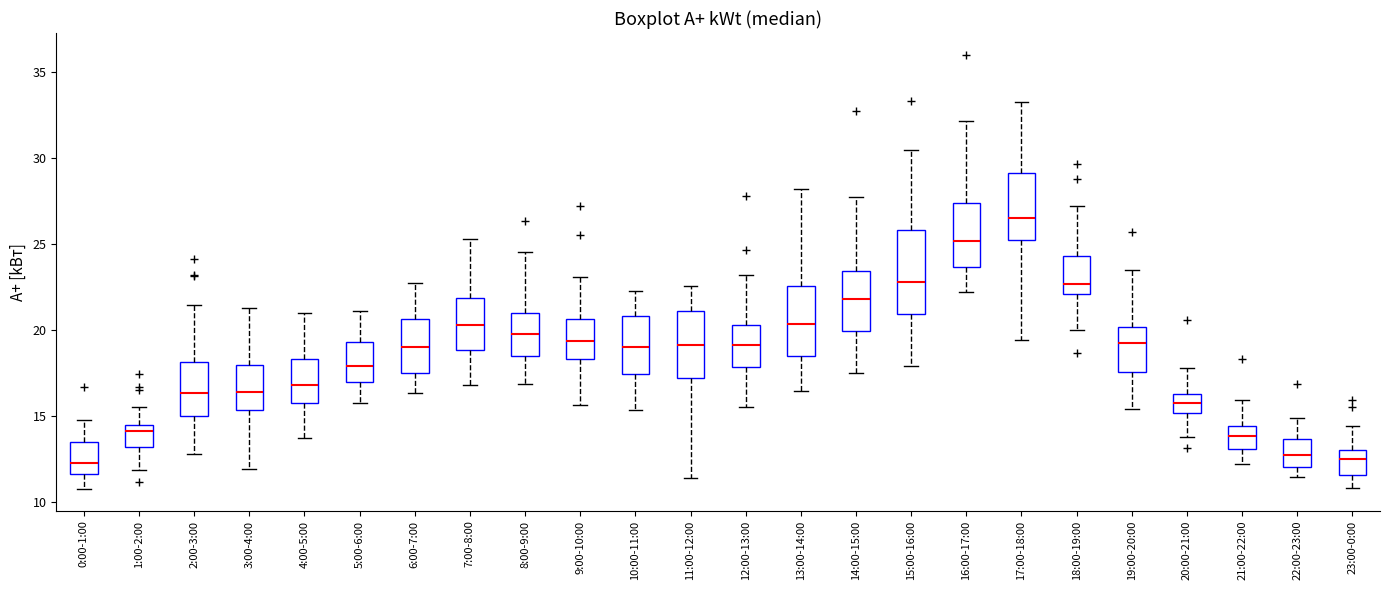

Where is the upper edge of the box for 10:00-11:00 on the y-axis? The values are not printed on the chart, so give them approximately, as read against the axis.

21.0